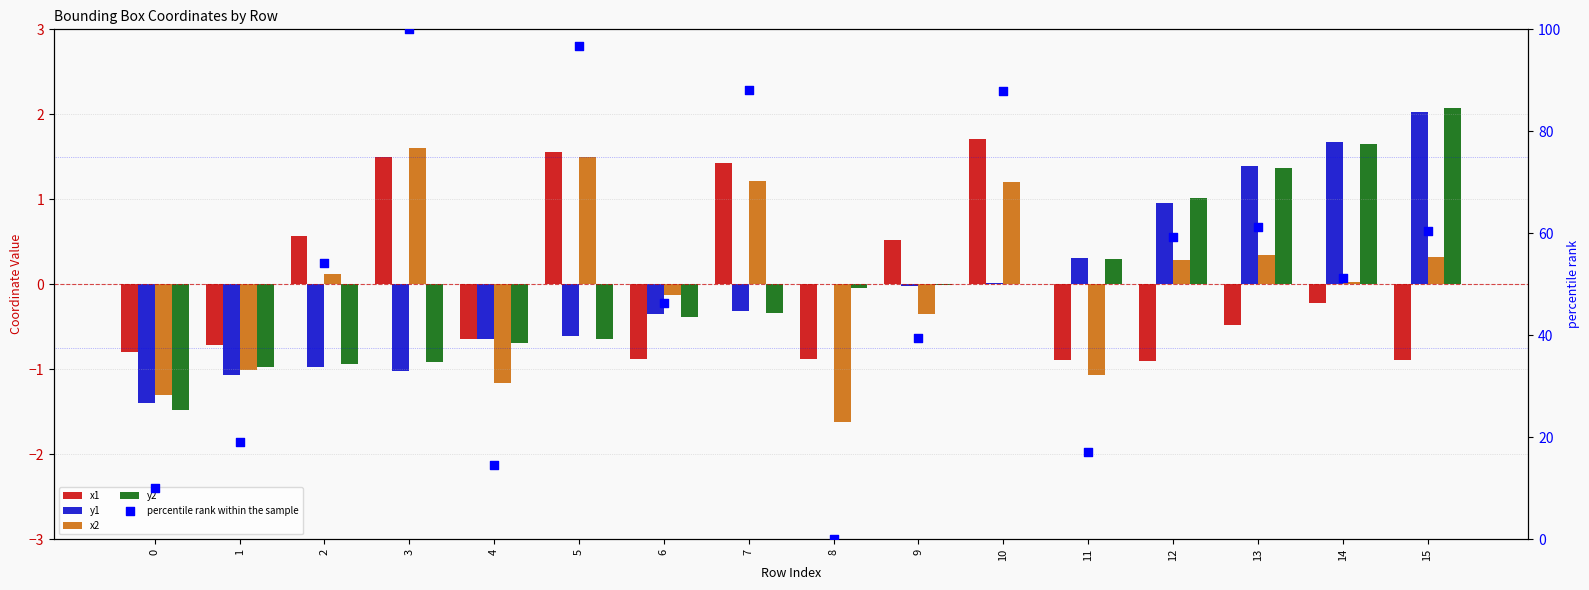

Which series has the widest spread of Y values?

percentile rank within the sample